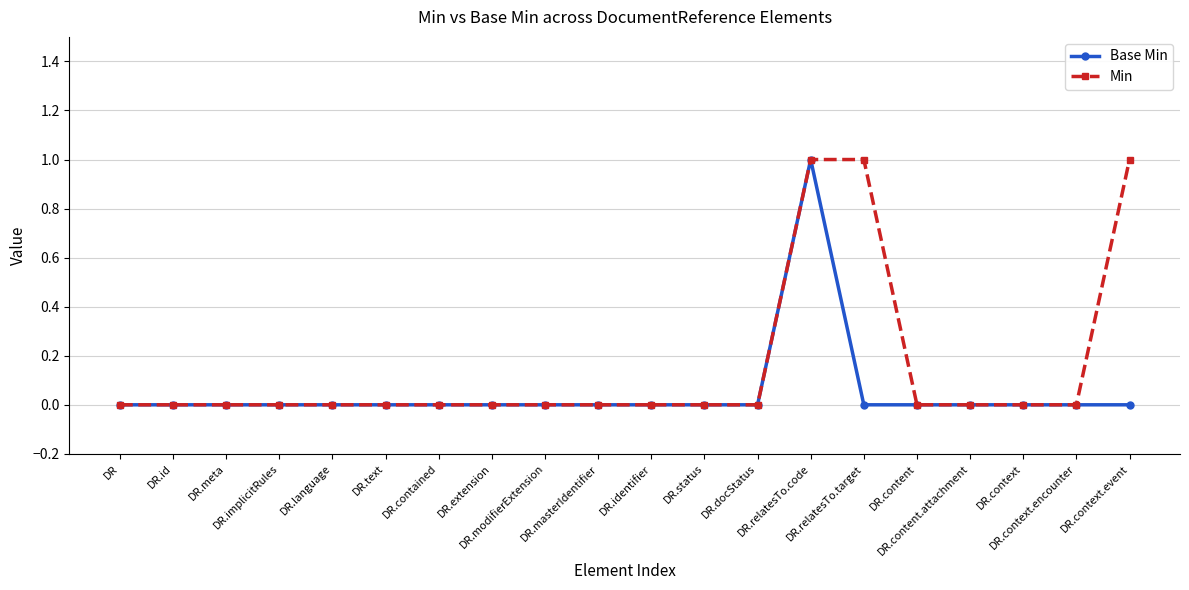

What is the maximum value for Min?

1